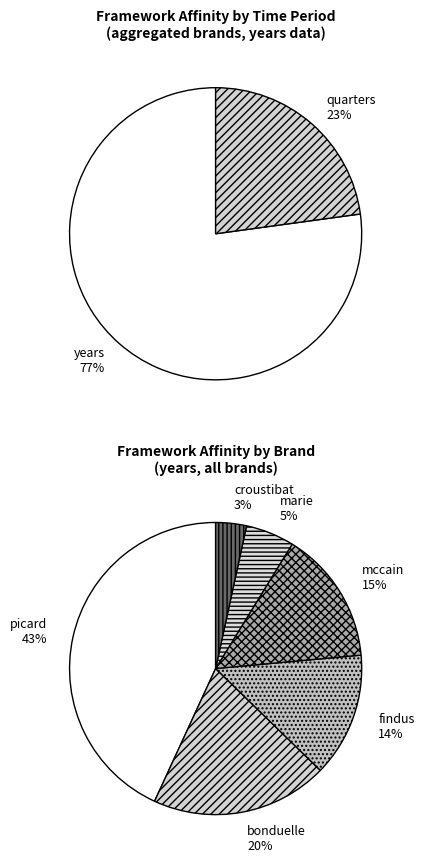

What is the majority slice?

years